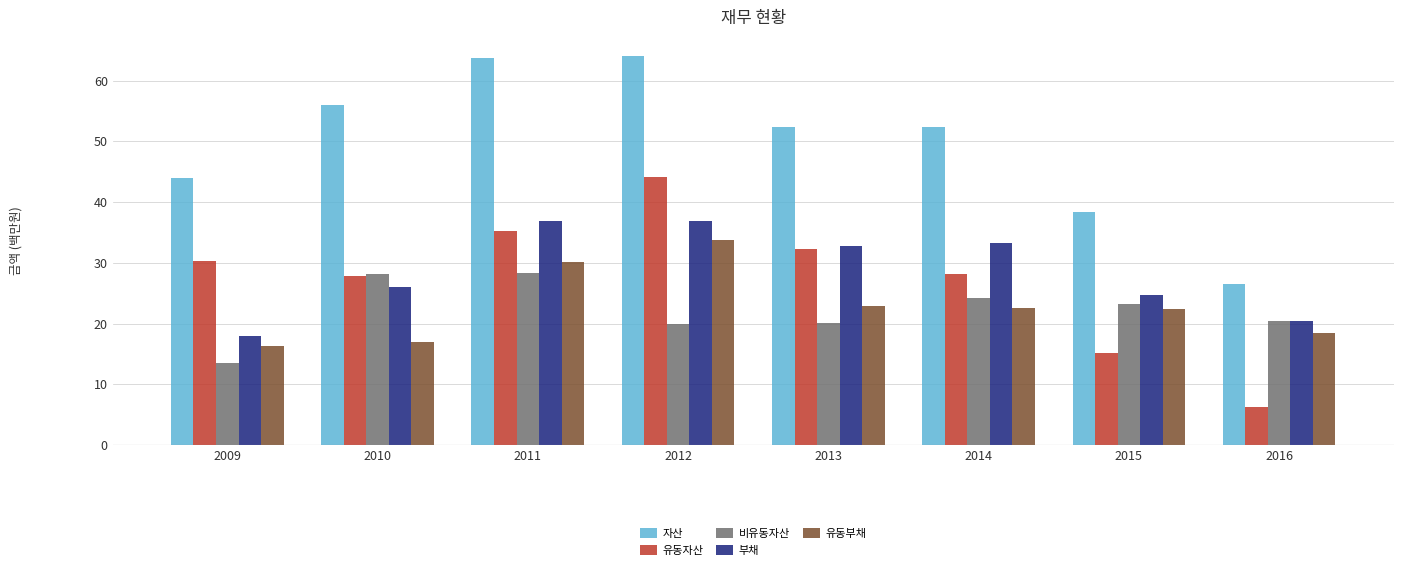

The value of 부채 at 2013 is 8.2. True or false?

False